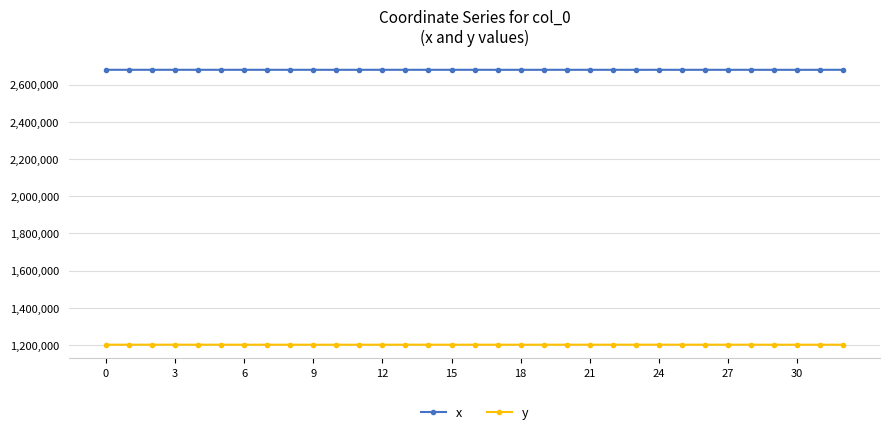

True or false: y and x intersect in this chart.

False